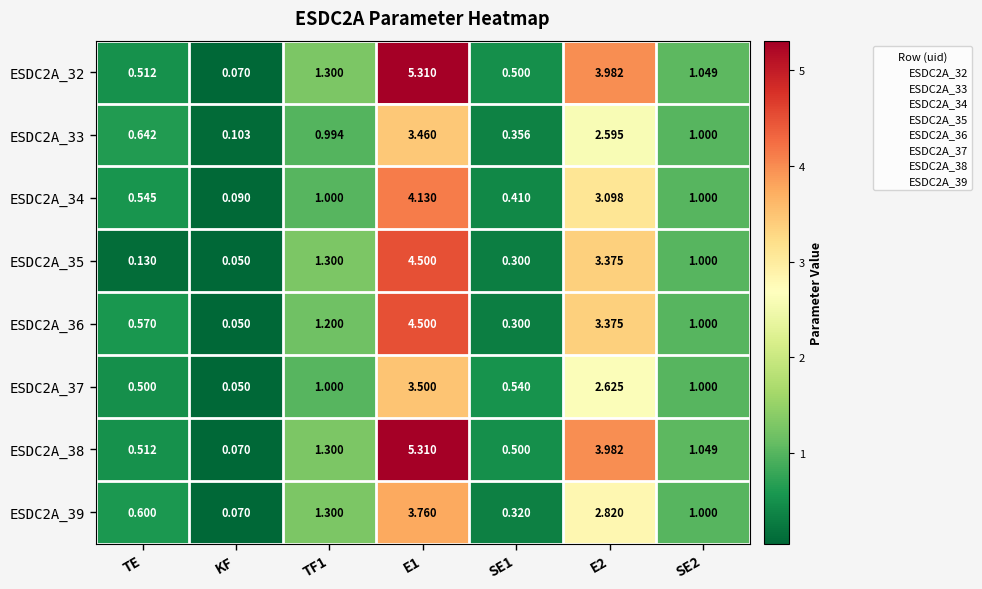

Which label corresponds to the smallest value in the chart?

KF